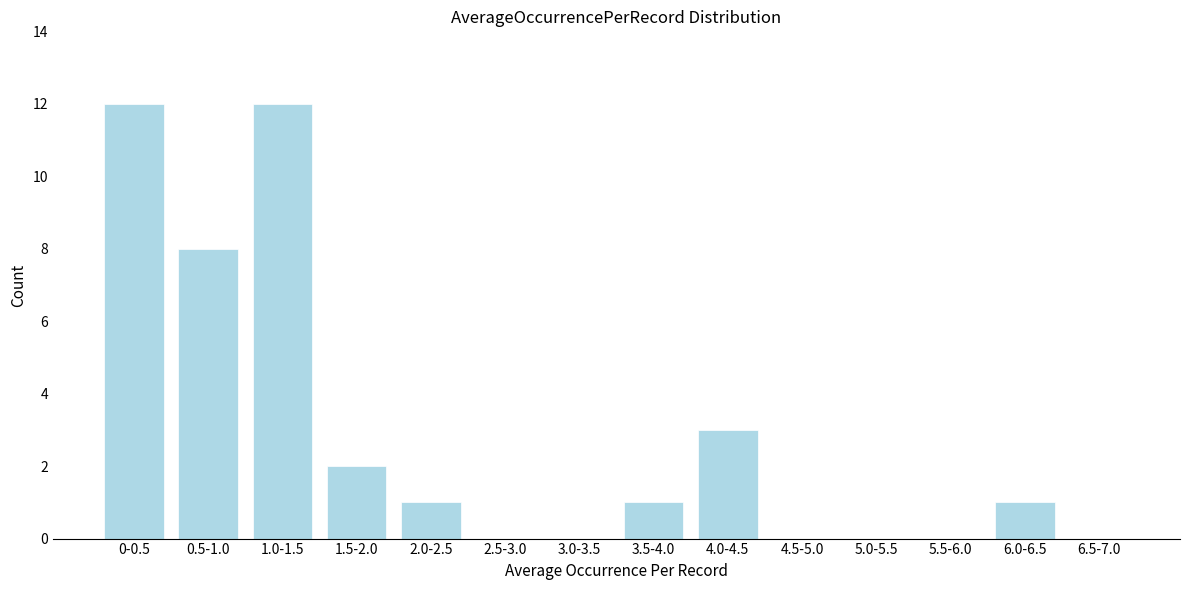

Reading left to right, transcribe all the data shown in this chart.

0-0.5=12	0.5-1.0=8	1.0-1.5=12	1.5-2.0=2	2.0-2.5=1	2.5-3.0=0	3.0-3.5=0	3.5-4.0=1	4.0-4.5=3	4.5-5.0=0	5.0-5.5=0	5.5-6.0=0	6.0-6.5=1	6.5-7.0=0